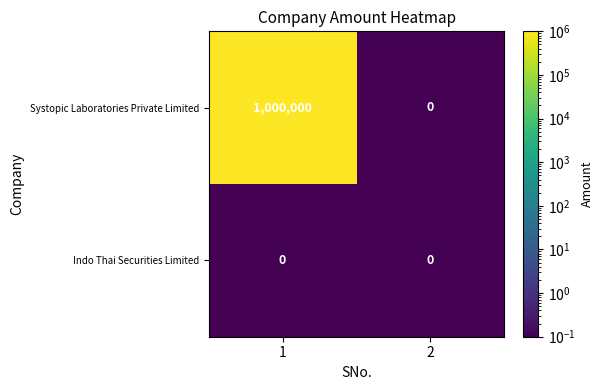

Rank the series at 1 from lowest to highest value.

Indo Thai Securities Limited, Systopic Laboratories Private Limited